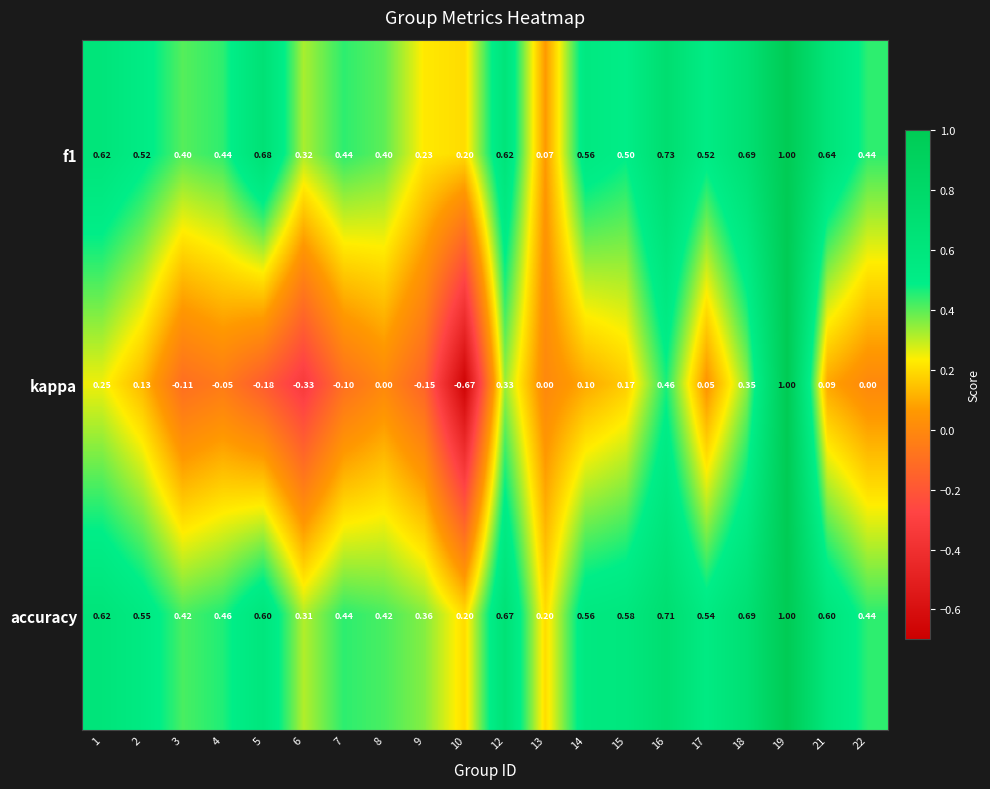

Which series has the largest total across all categories?

accuracy